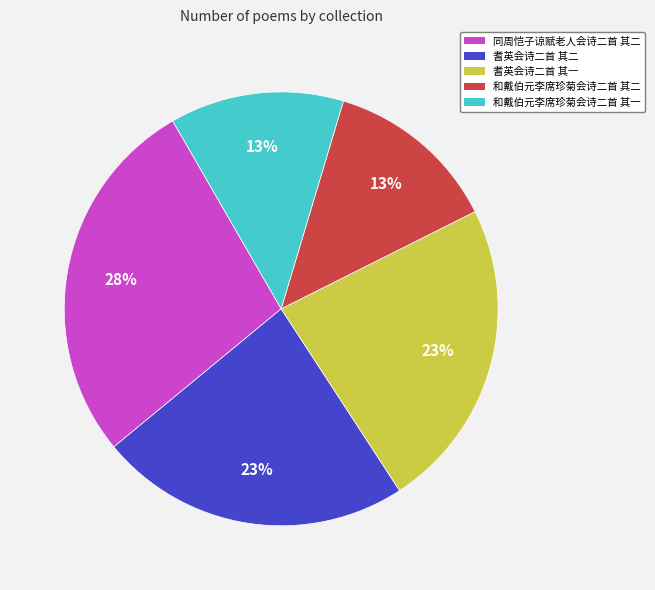

Combined, do 和戴伯元李席珍菊会诗二首 其一 and 耆英会诗二首 其二 account for over 50%?

No